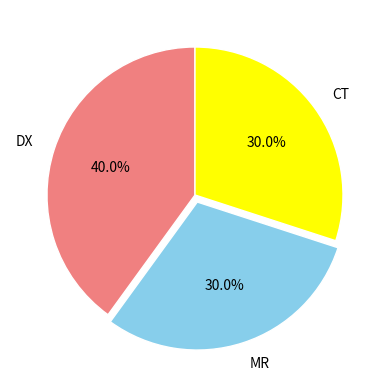

To the nearest percent, what is the average slice percentage?

33%